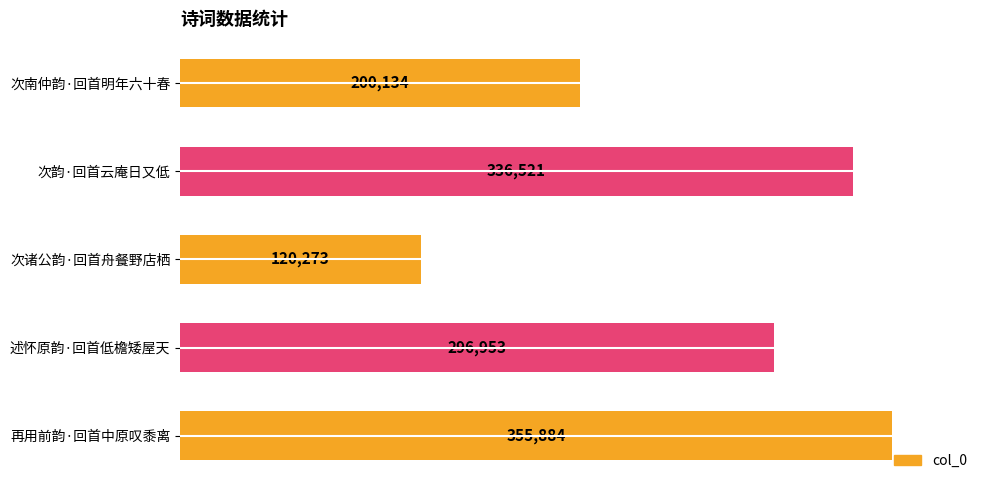

What is the maximum value shown in the chart?

355884